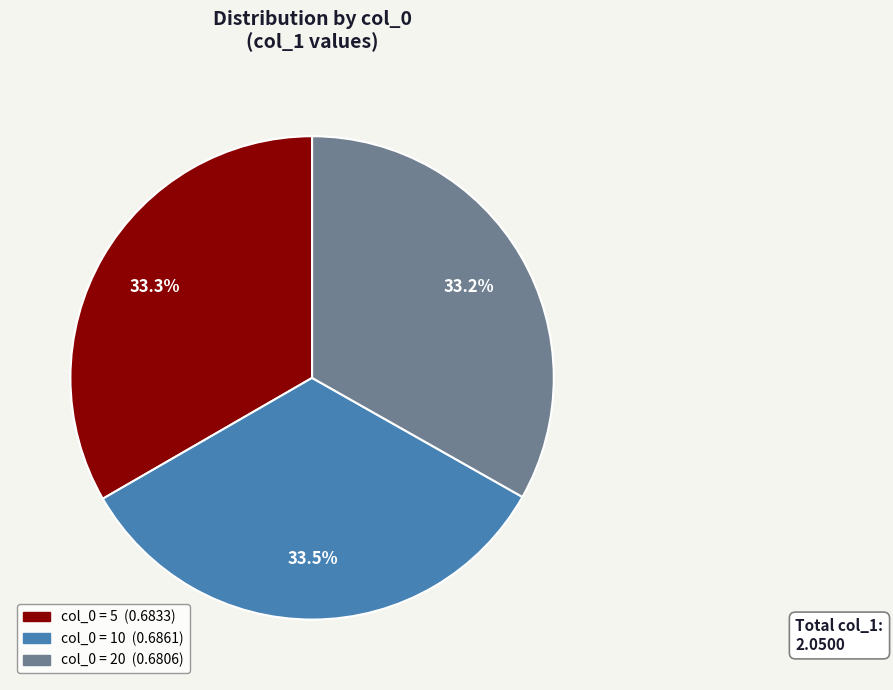

How many segments does this pie chart have?

3